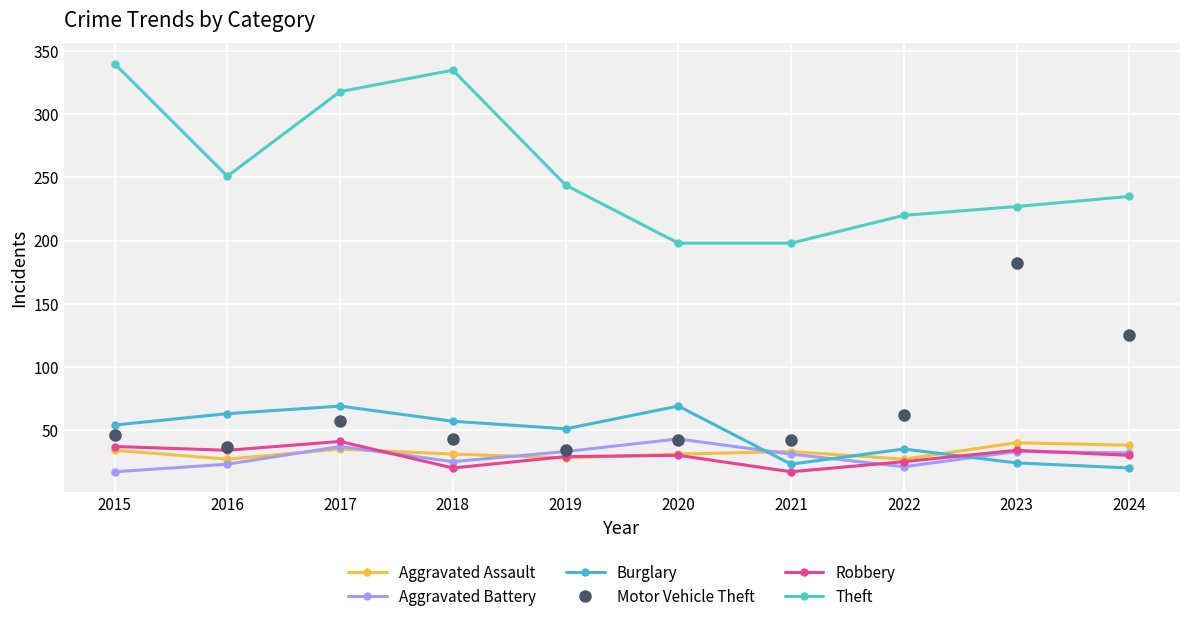

What is the greatest value displayed?

340